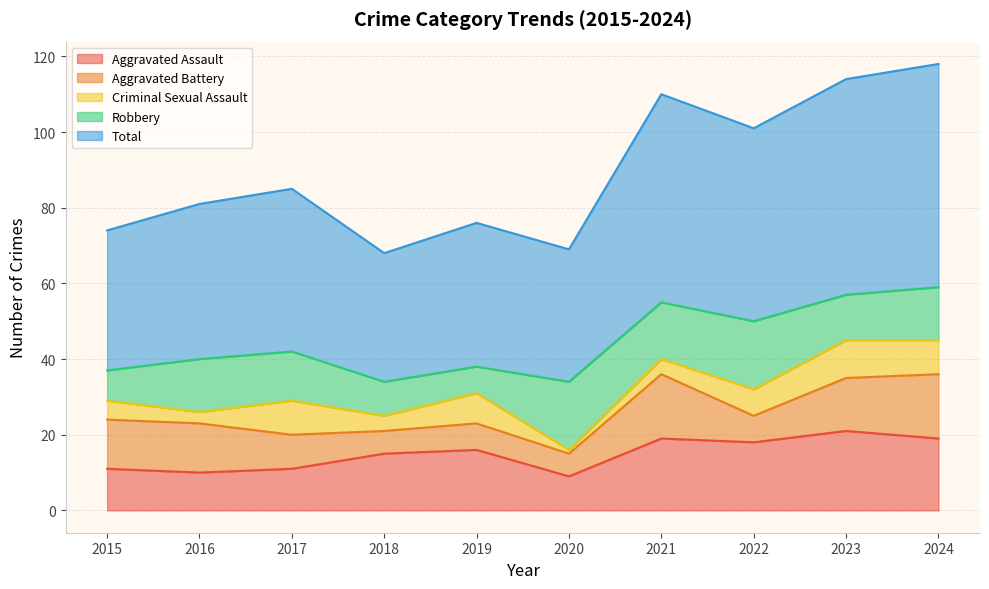

What is the highest value of the Robbery series?

18